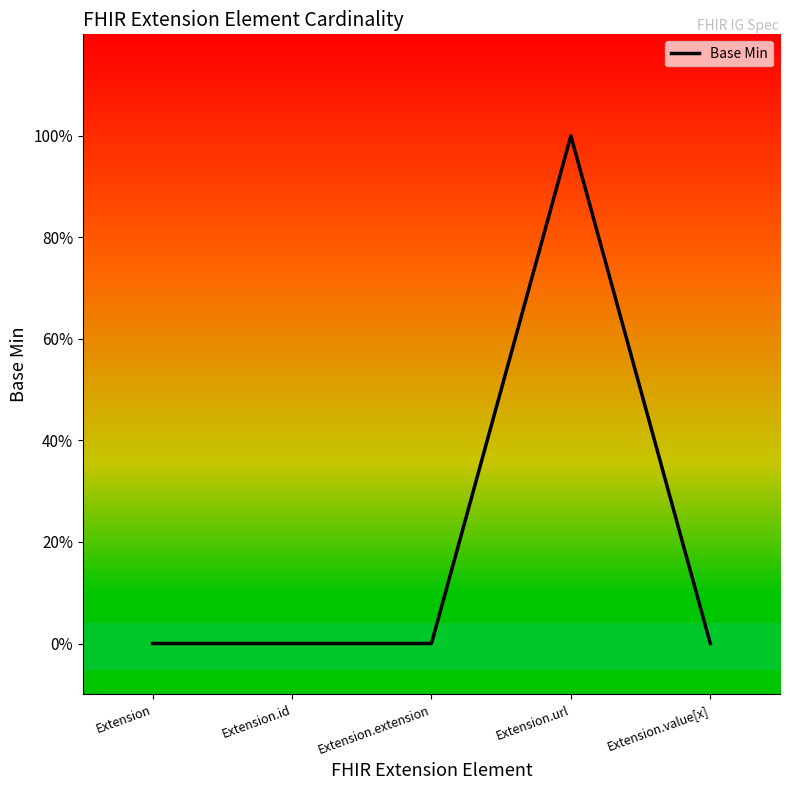

What is the sum of the values at Extension.value[x] and Extension.url?

1